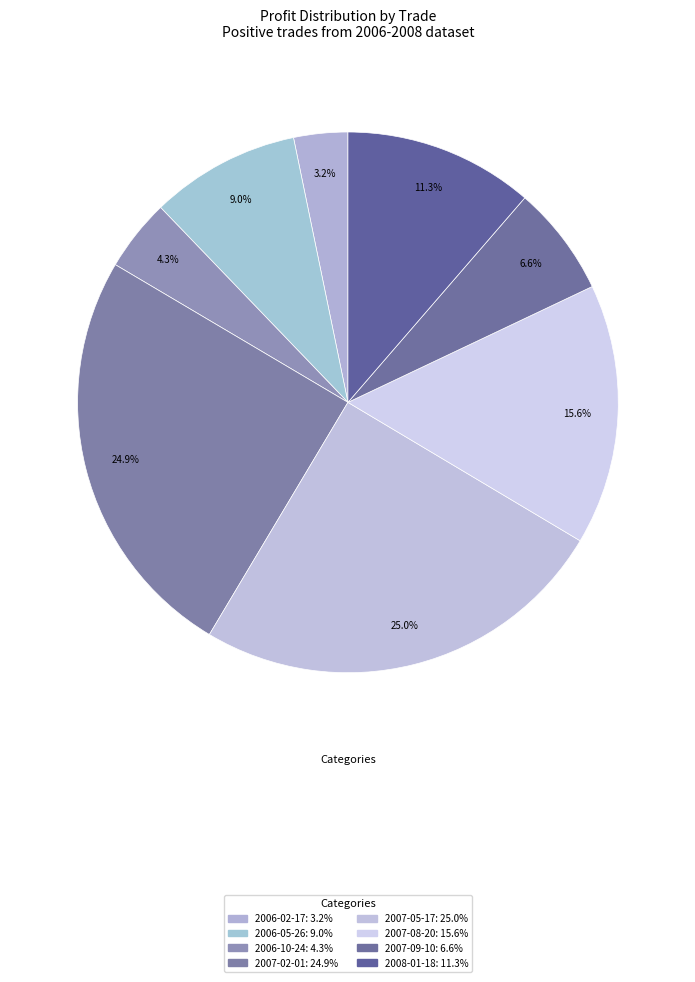

How many segments does this pie chart have?

8